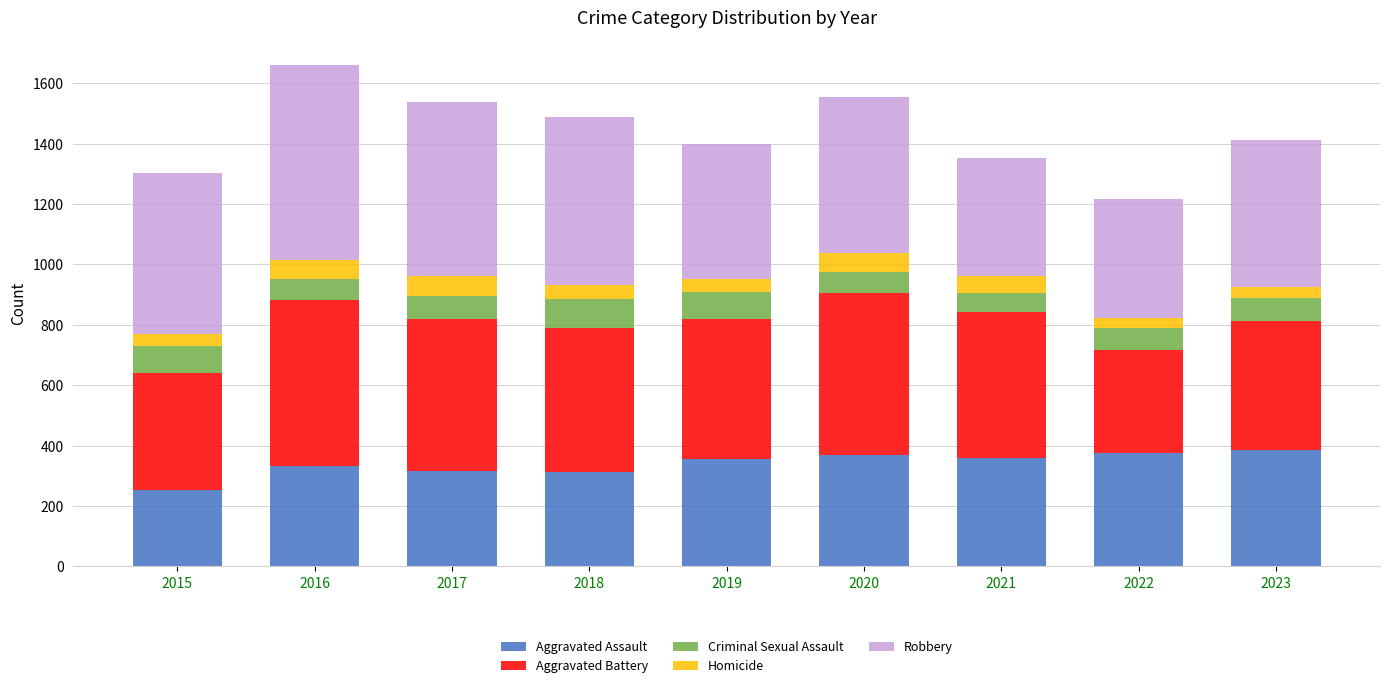

What is the average value of the Aggravated Assault series?

340